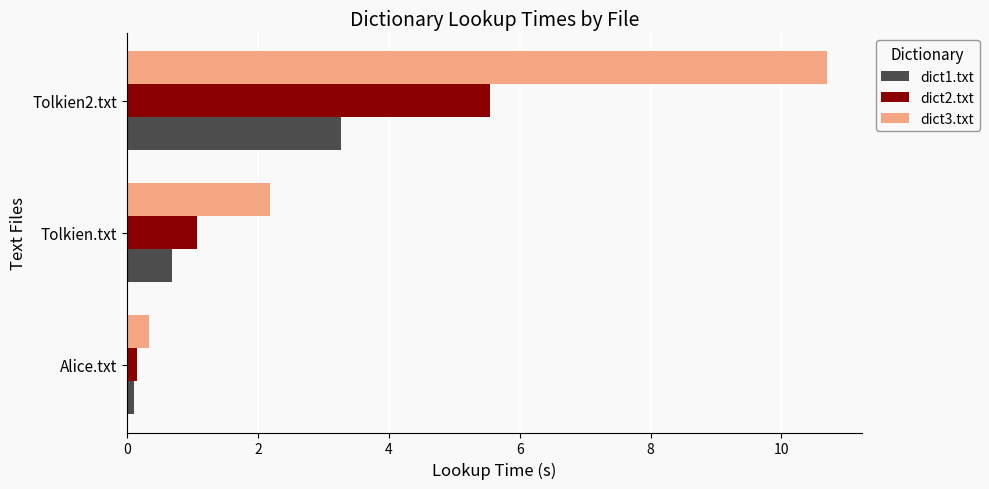

At which category is the sum across all series the highest?

Tolkien2.txt